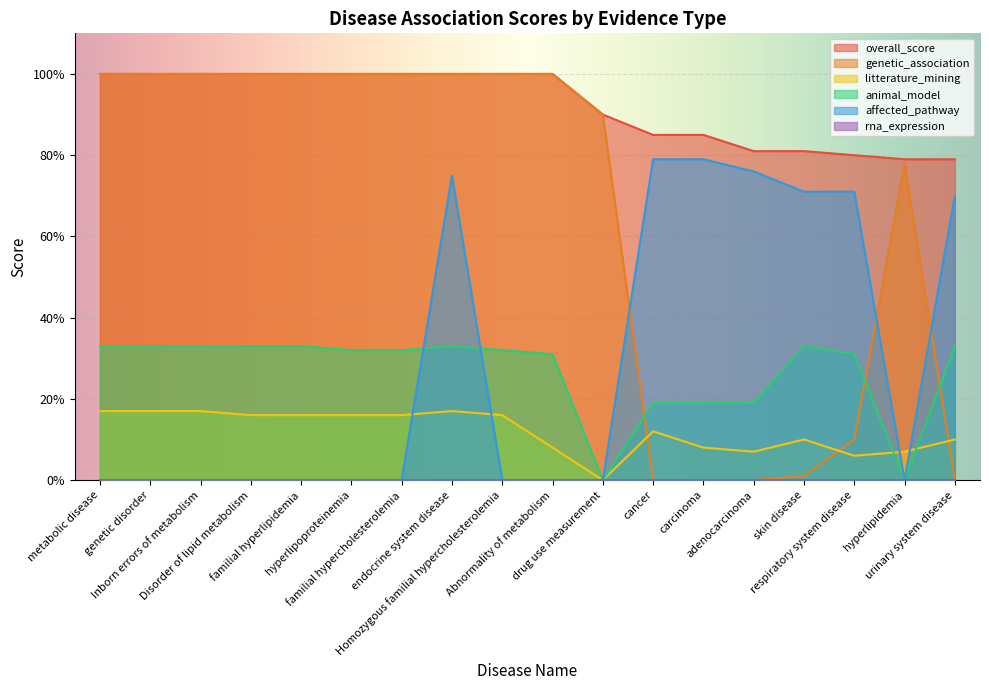

Does the chart display data point markers on the line(s)?

No